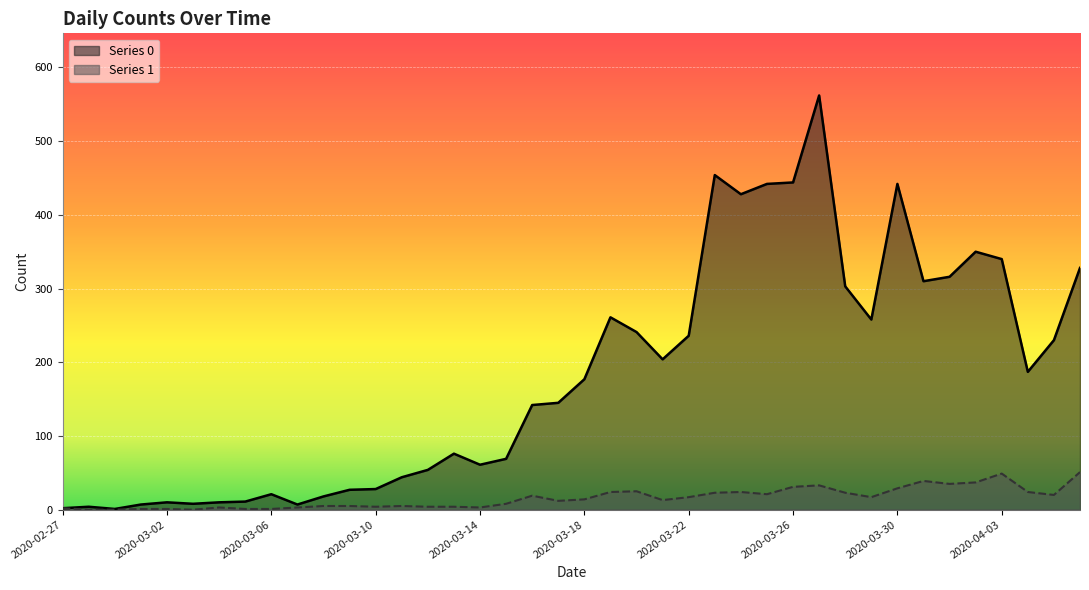

Which category has the lowest value in the Series 0 series?

2020-02-29